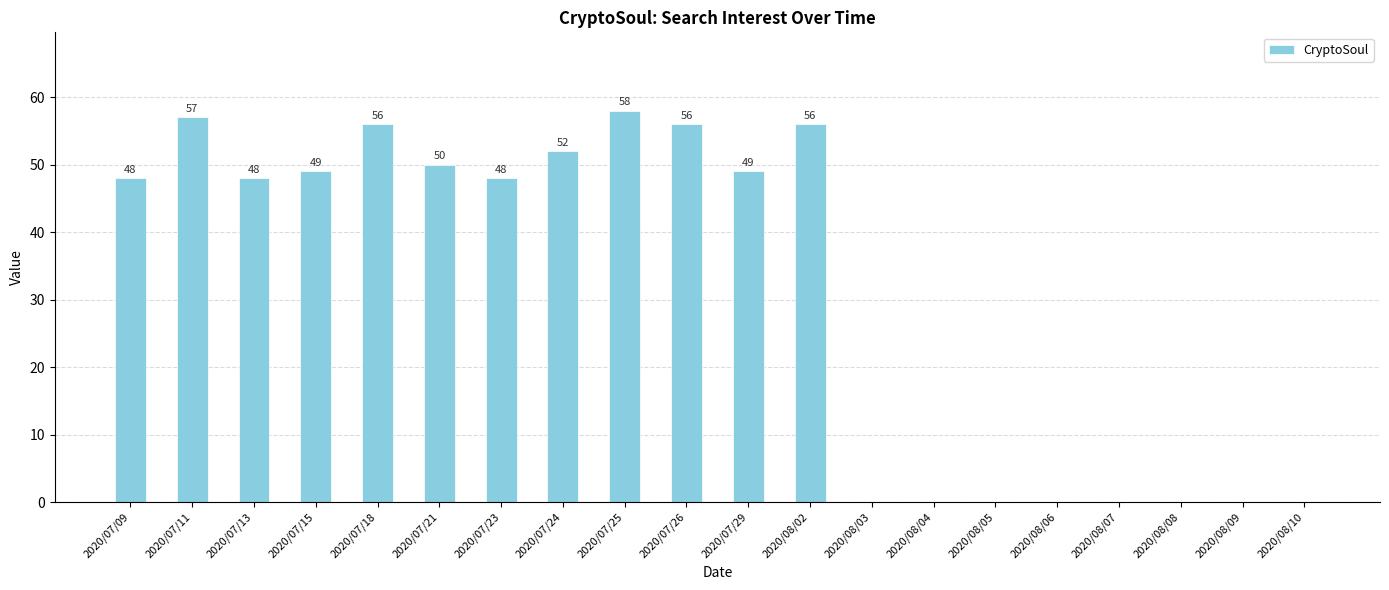

What is the maximum value shown in the chart?

58